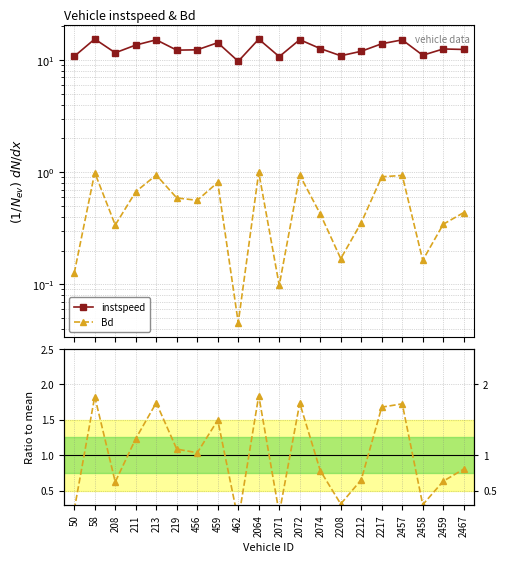

At which label does Bd reach its minimum?

462